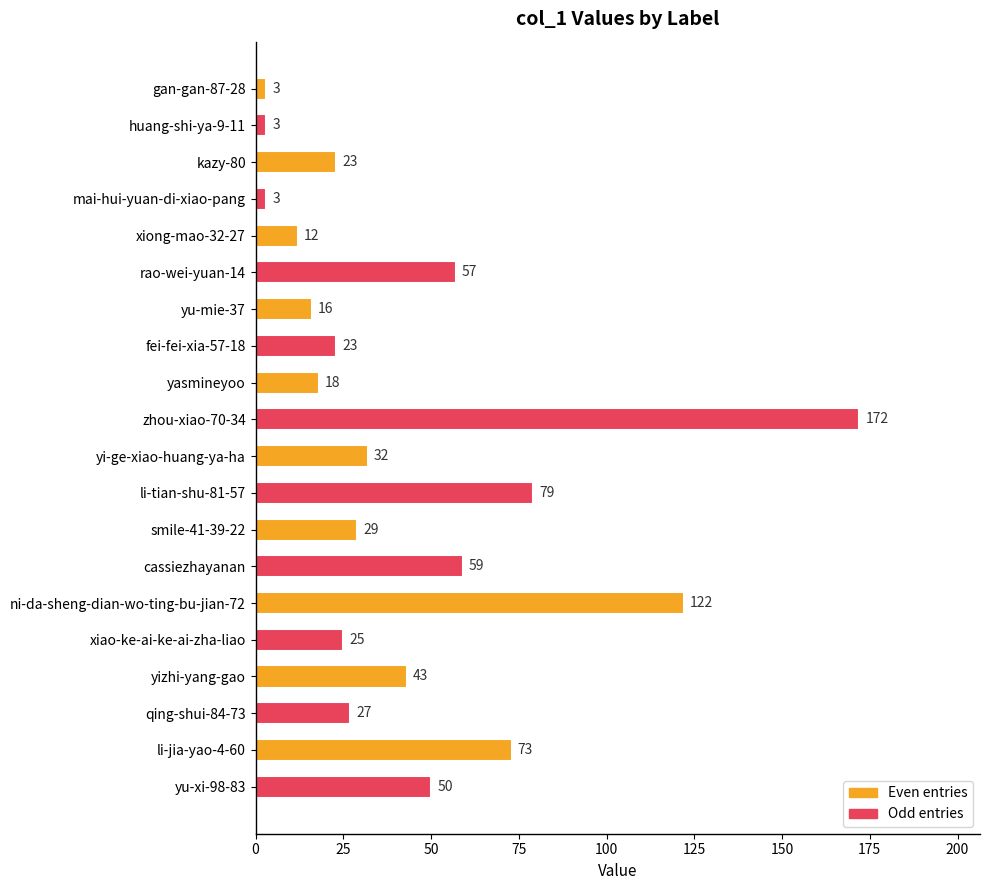

What is the maximum value shown in the chart?

172